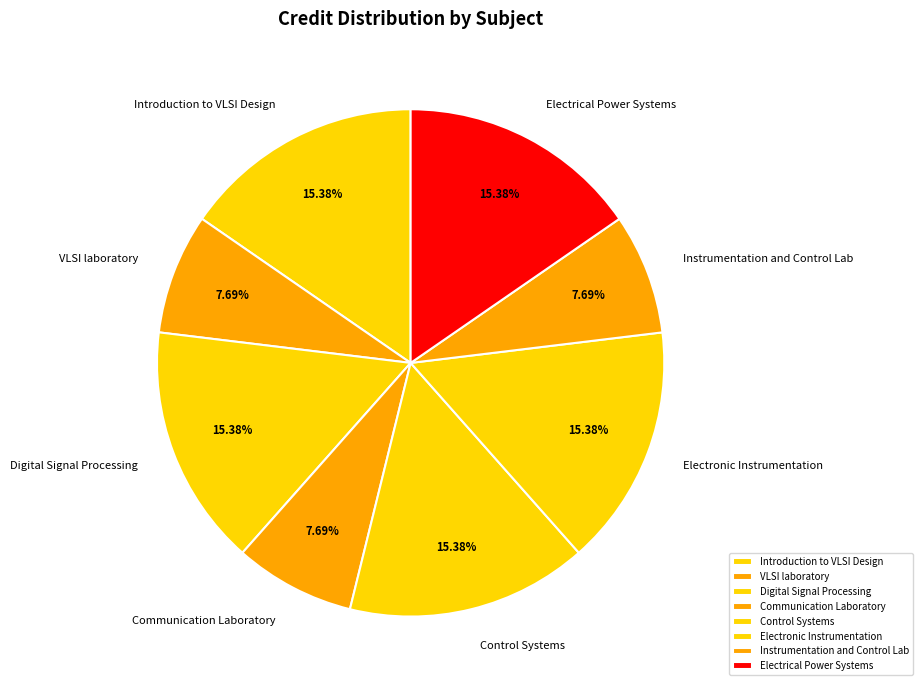

Is it true that Electronic Instrumentation is 21% of the pie?

False